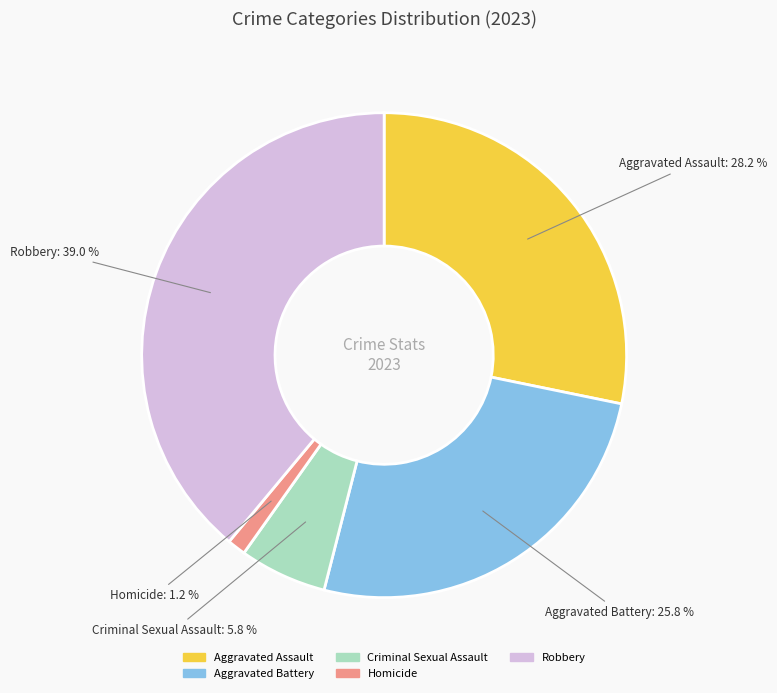

Rank the categories by value from lowest to highest.

Homicide, Criminal Sexual Assault, Aggravated Battery, Aggravated Assault, Robbery